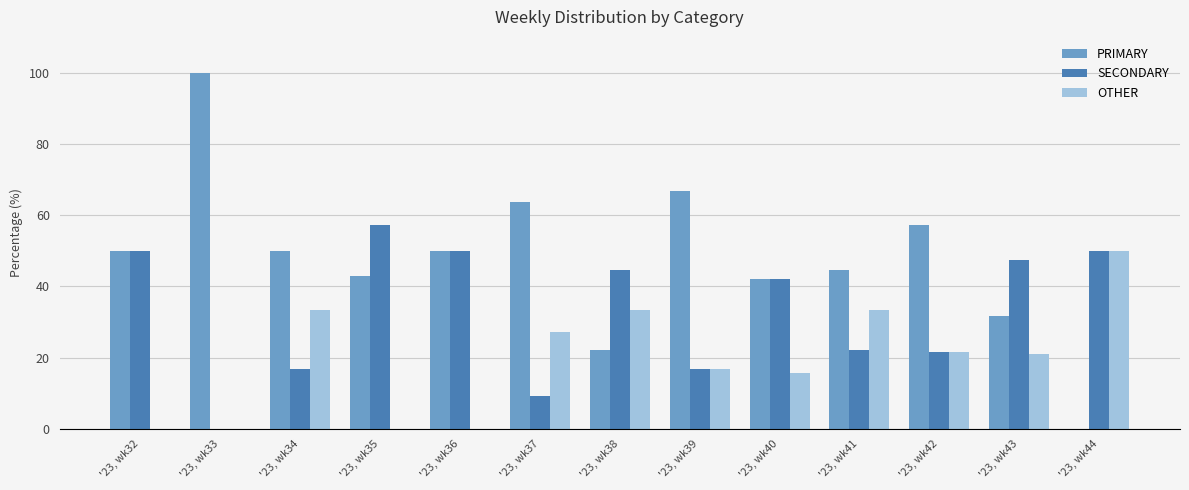

What is the total value across all series at '23, wk35?

100.0